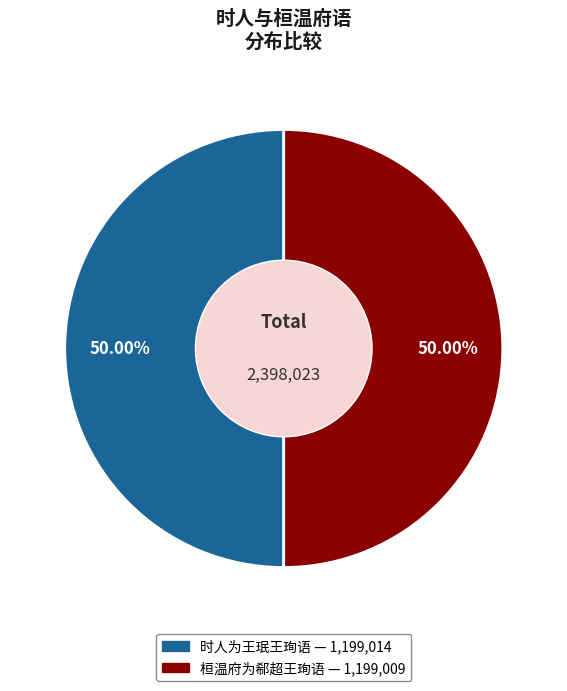

Do 时人为王珉王珣语 and 桓温府为郗超王珣语 together represent more than half of the pie?

Yes